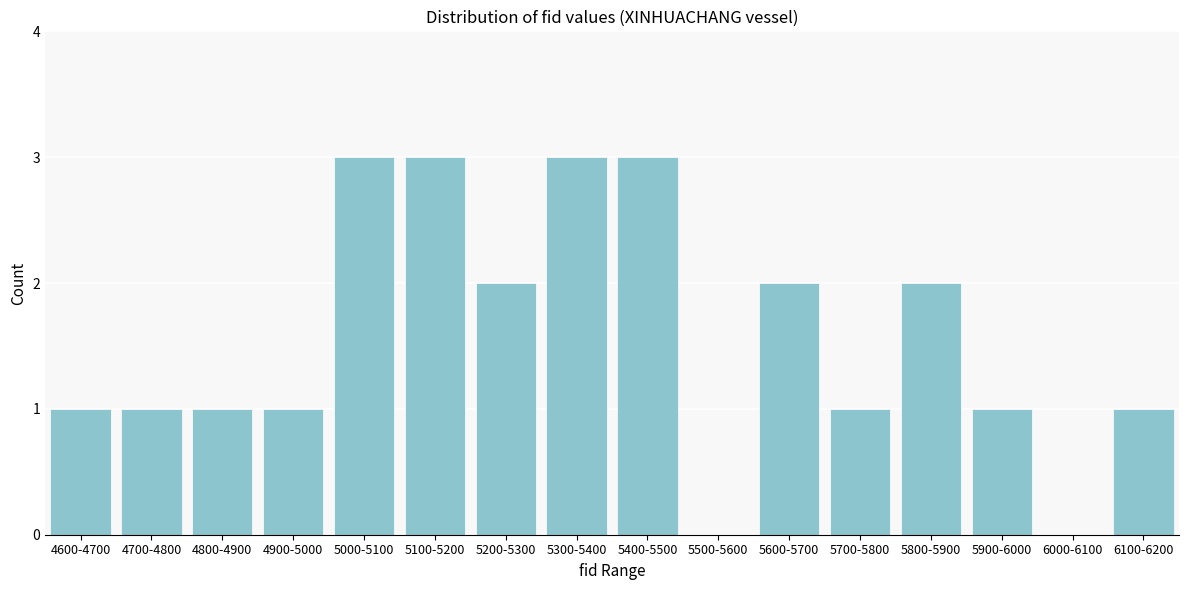

Reading left to right, extract all data points from this chart.

4600-4700=1	4700-4800=1	4800-4900=1	4900-5000=1	5000-5100=3	5100-5200=3	5200-5300=2	5300-5400=3	5400-5500=3	5500-5600=0	5600-5700=2	5700-5800=1	5800-5900=2	5900-6000=1	6000-6100=0	6100-6200=1